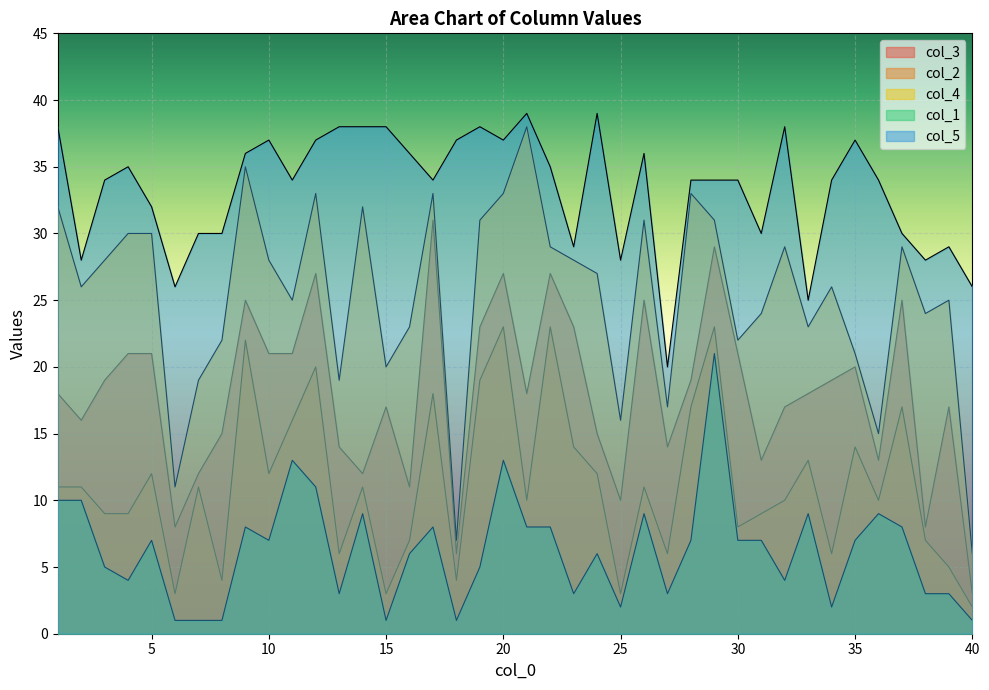

What is the total value across all series at 12?

128